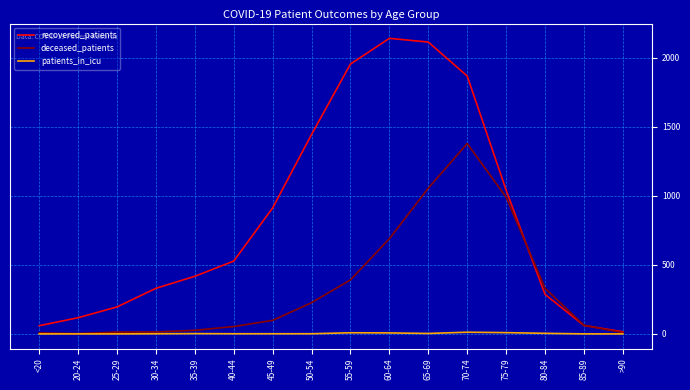

Which series has the widest spread of values?

recovered_patients